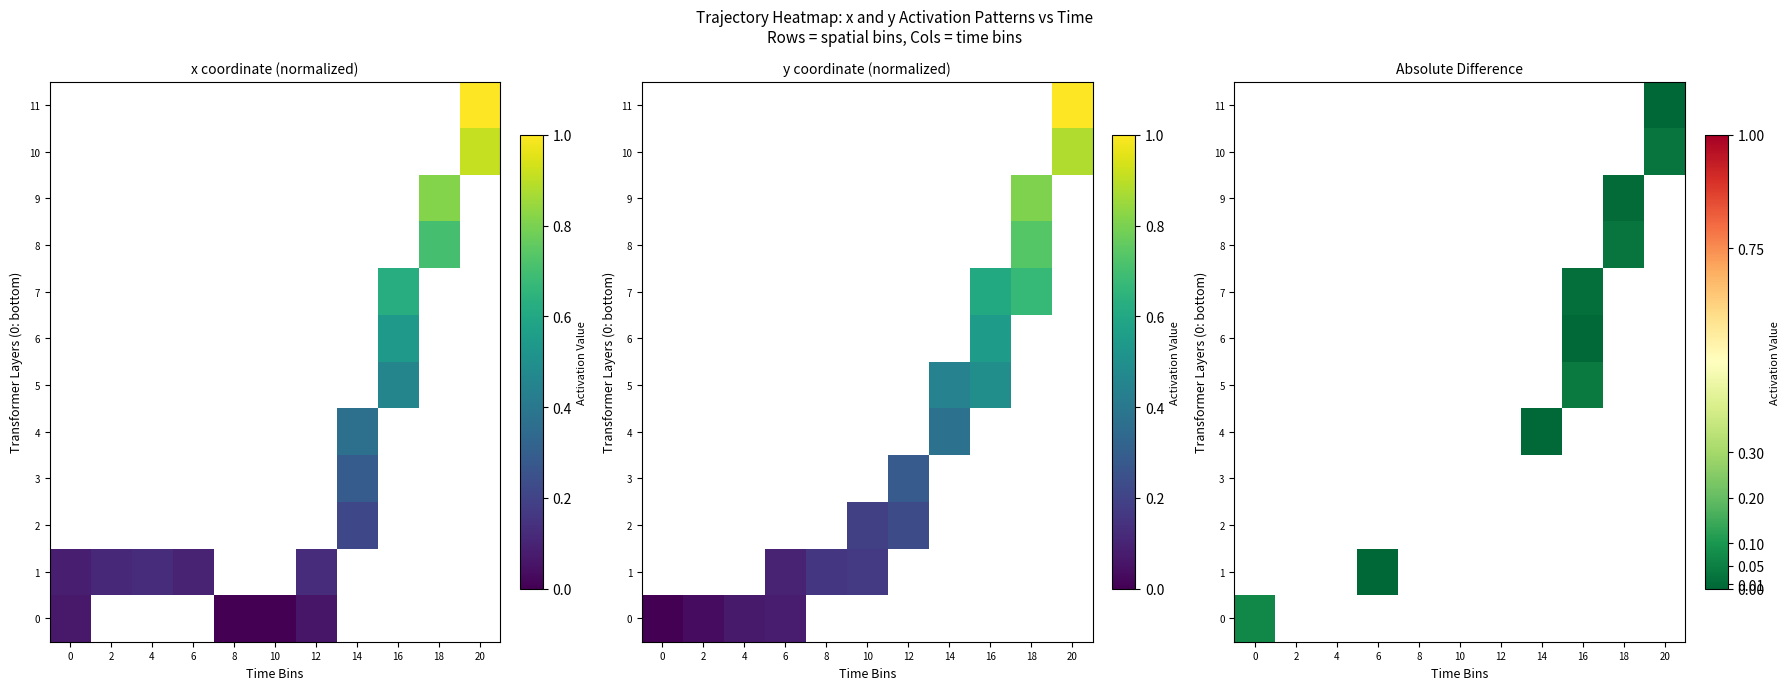

Which has a higher value, 4 or 14?

14